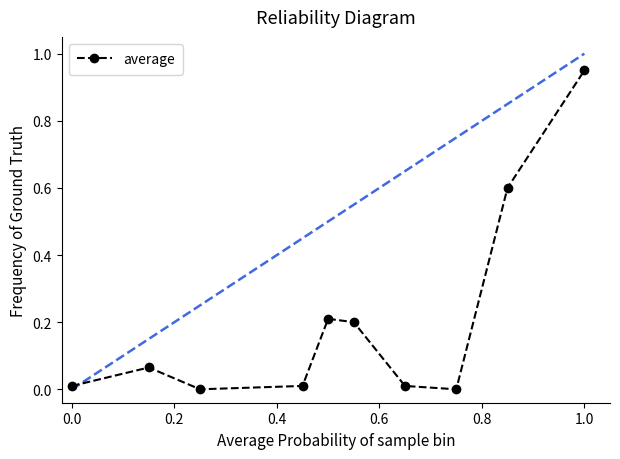

True or false: average has more than 2 points higher than both neighbors.

False